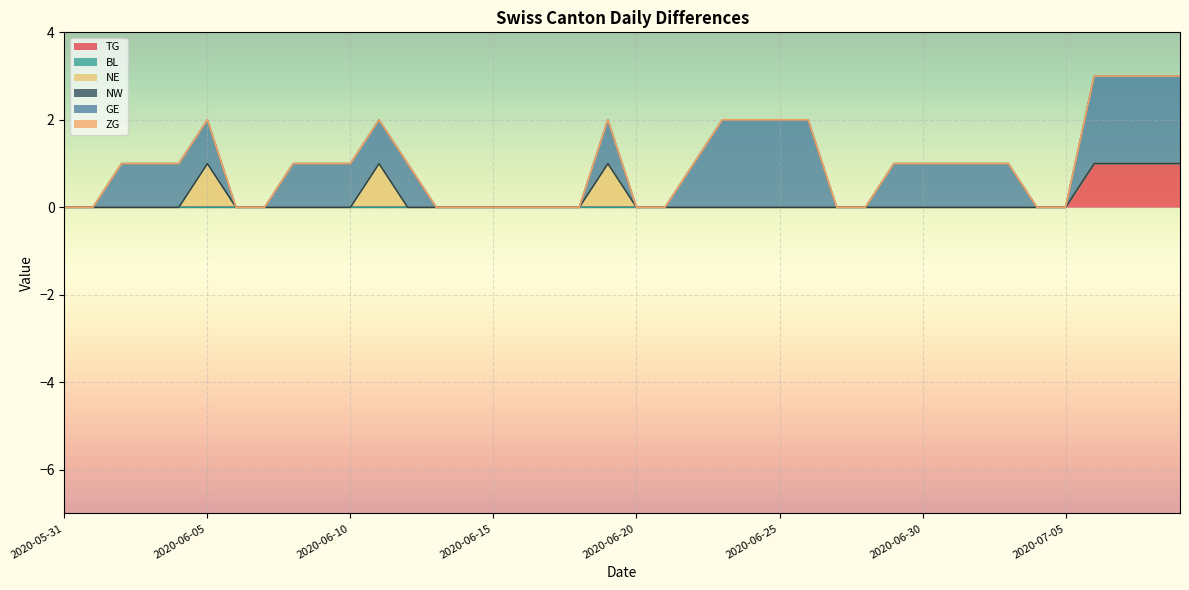

True or false: NW and BL intersect in this chart.

False